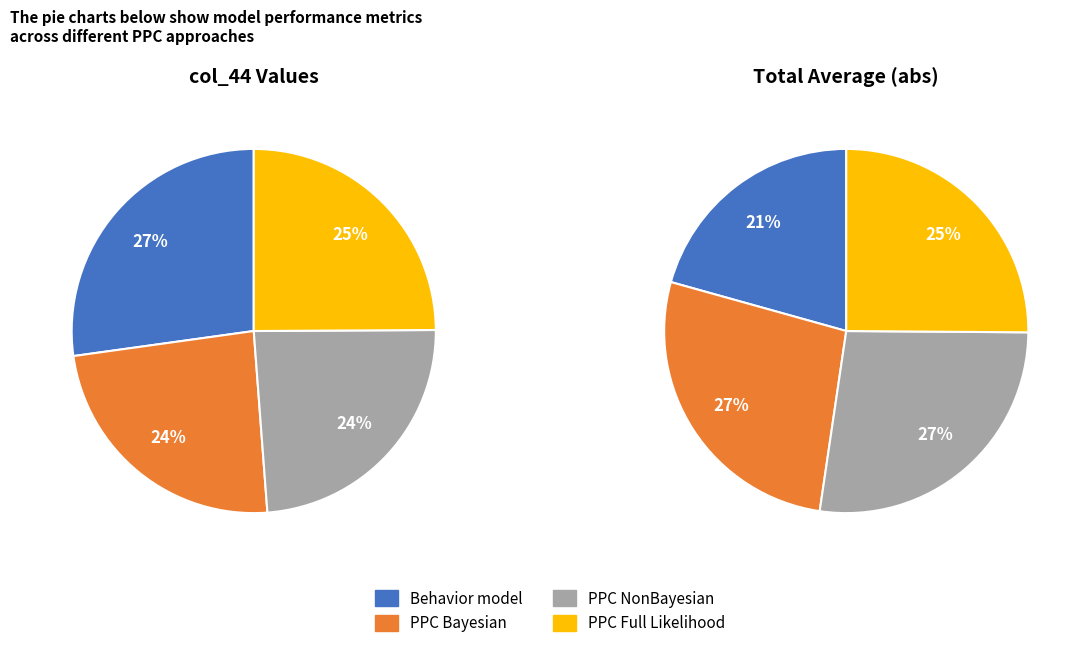

Does any single category account for the majority?

No